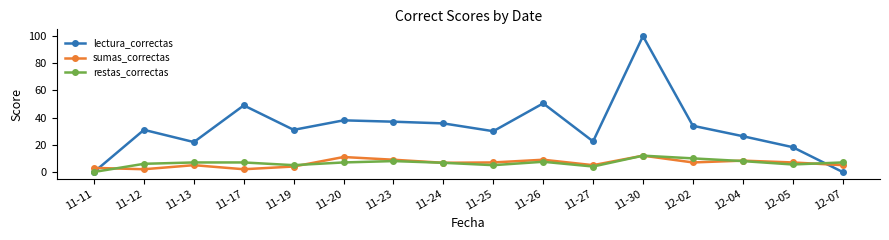

True or false: restas_correctas has a value of 5.0 at 11-19.

True